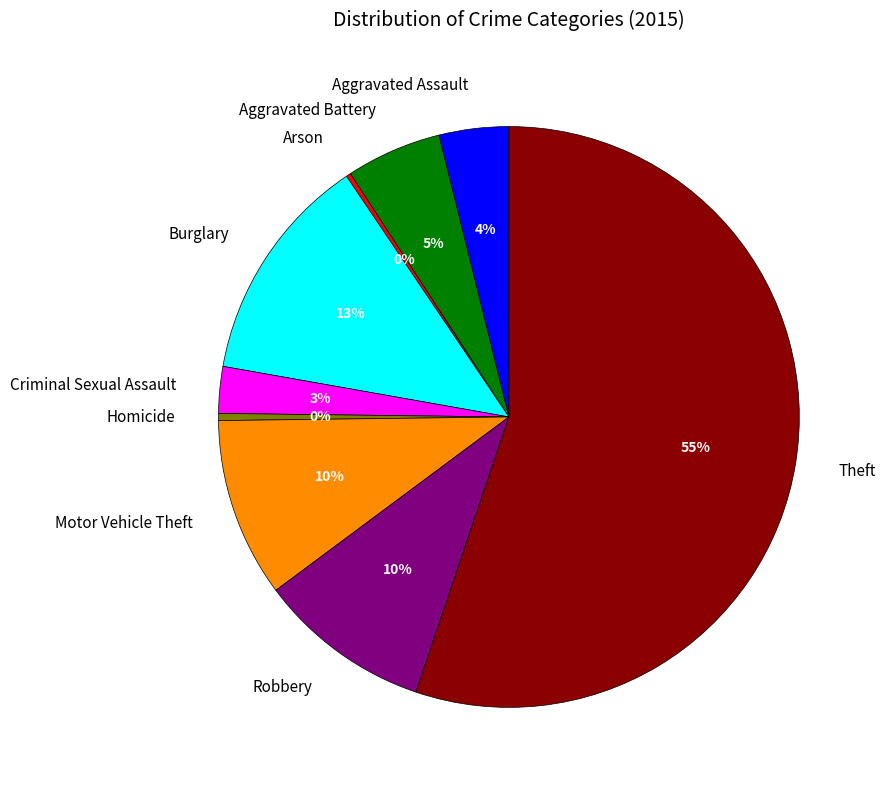

Does Burglary account for over 50% of the chart?

No